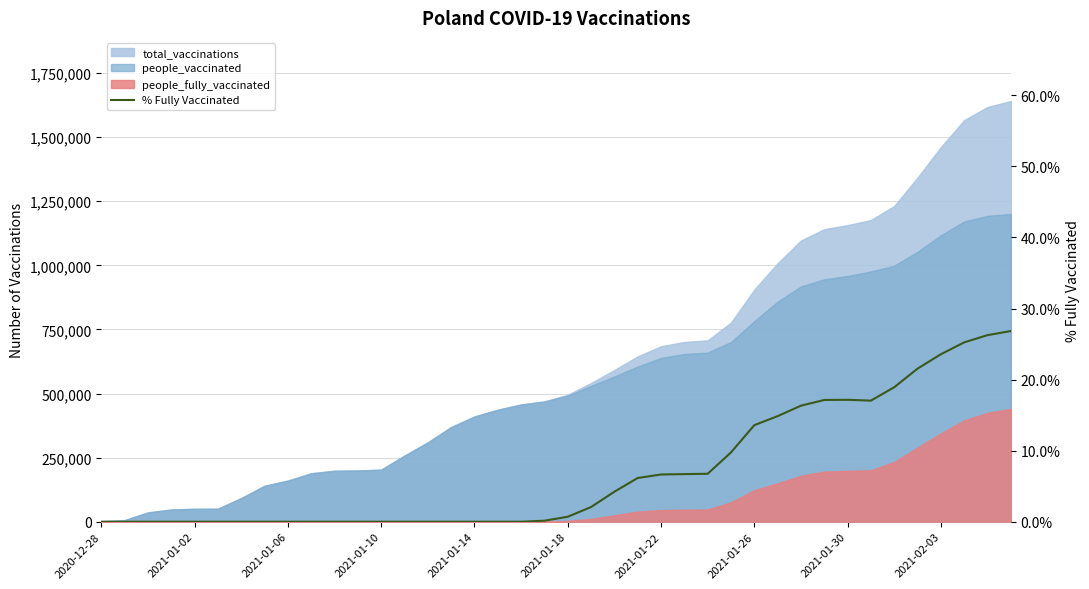

Does the chart have visible grid lines?

Yes